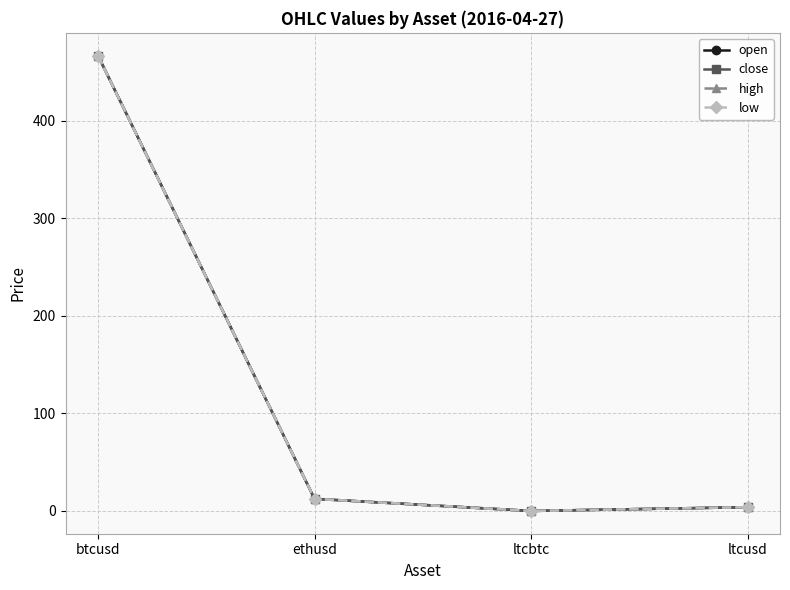

What is the label of the 3rd point from the right?

ethusd